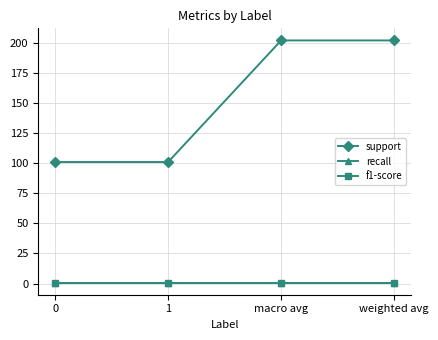

Does the chart display data point markers on the line(s)?

Yes